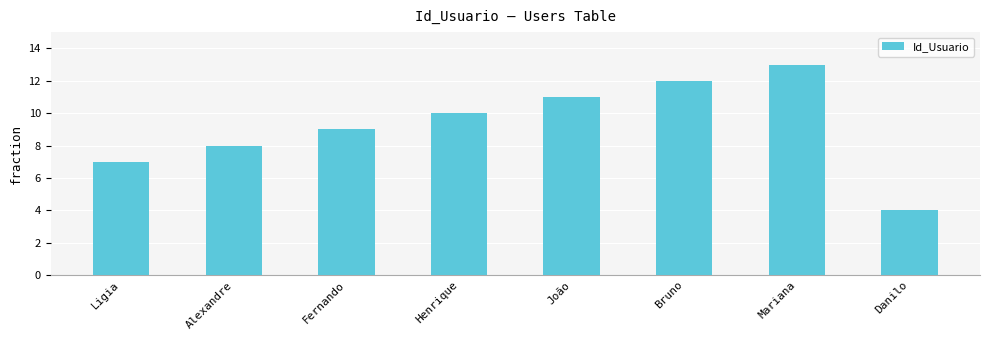

Does the chart contain stacked bars?

No